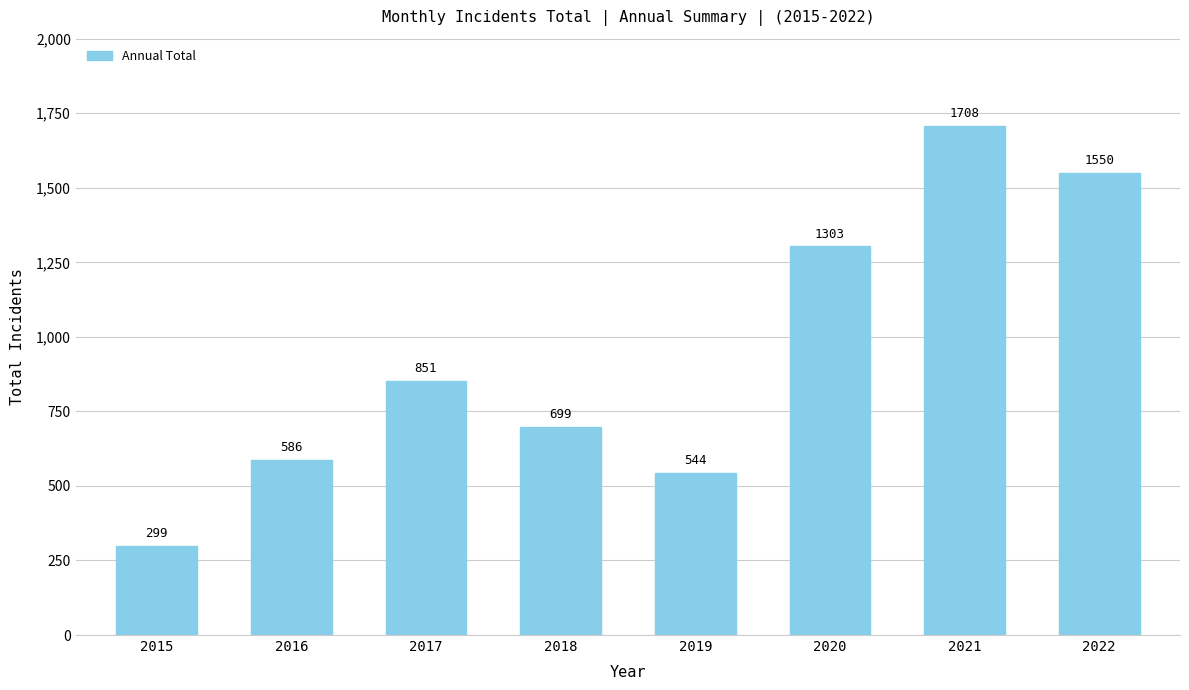

Reading left to right, list all the values displayed in this chart.

299	586	851	699	544	1303	1708	1550